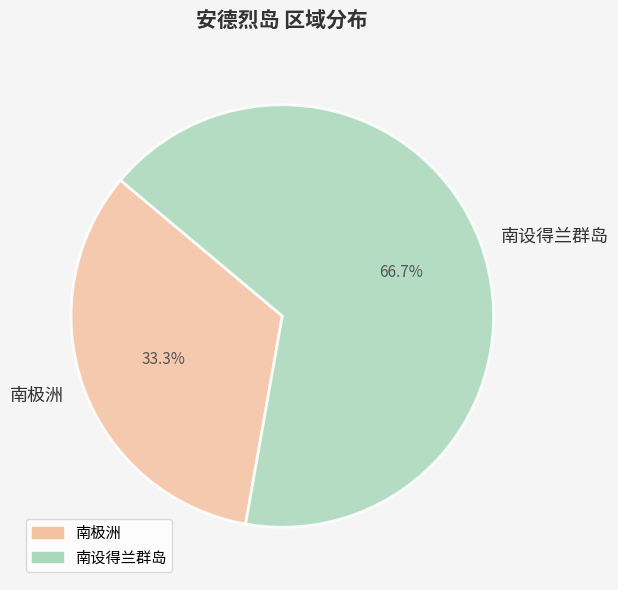

The 南设得兰群岛 slice represents 56% of the pie. True or false?

False